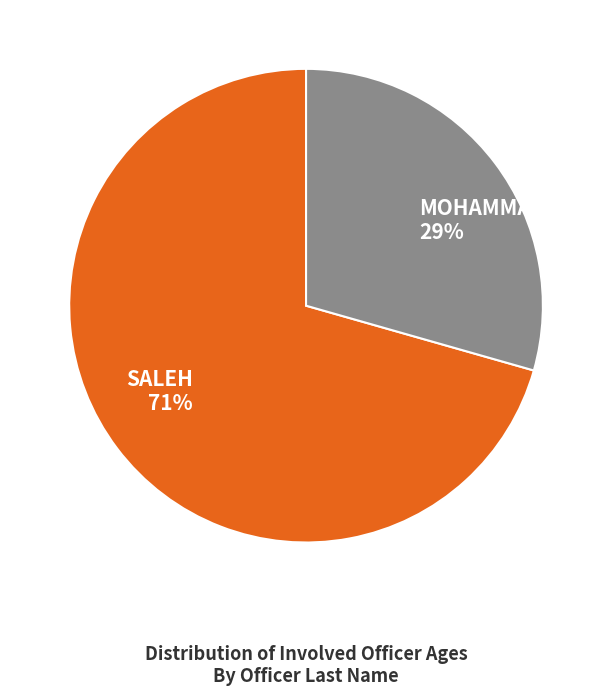

Combined, do SALEH and MOHAMMAD account for over 50%?

Yes